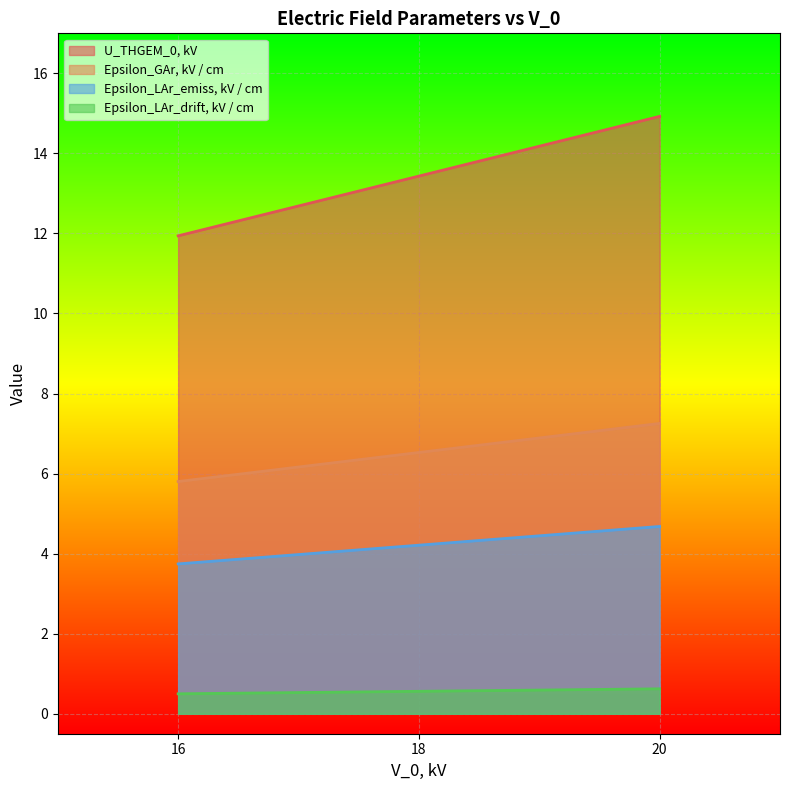

At how many categories does at least one series exceed 13?

2